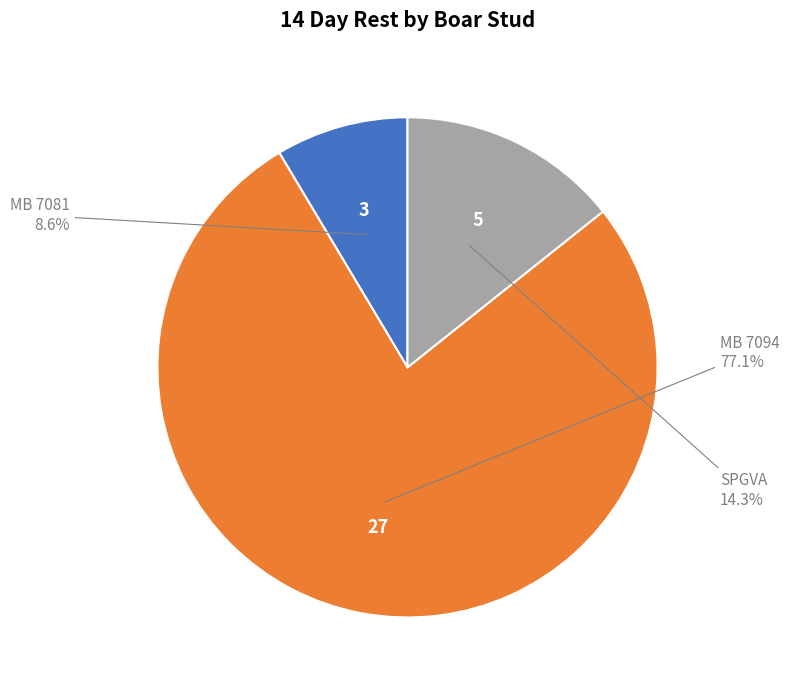

What percentage is the SPGVA slice, to the nearest percent?

14%